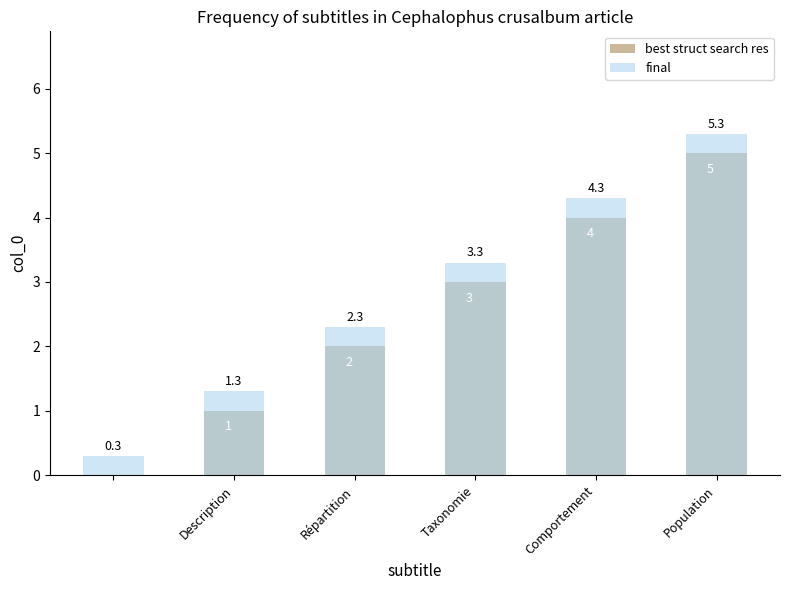

Reading left to right, what are all the values shown in this chart?

best struct search res: 0.0	1.0	2.0	3.0	4.0	5.0
final: 0.3	1.3	2.3	3.3	4.3	5.3